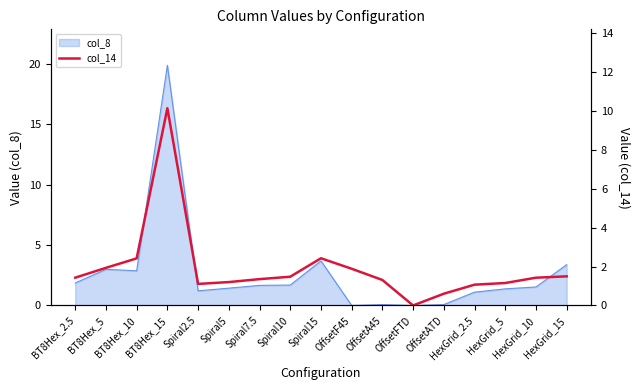

The chart shows a value of 0.6 at OffsetA45. True or false?

False